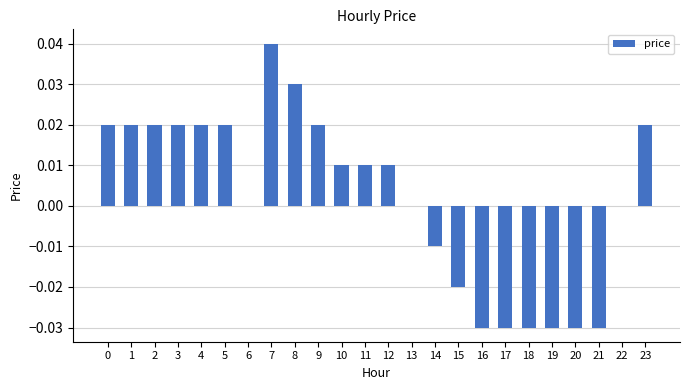

Between 4 and 16, which is larger?

4